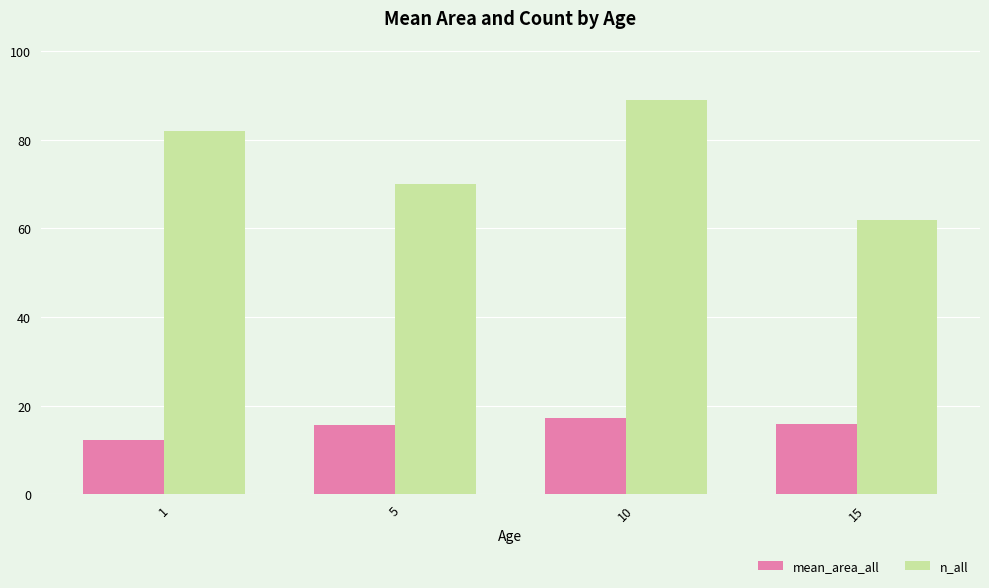

At which category does the chart reach its minimum across all series?

1